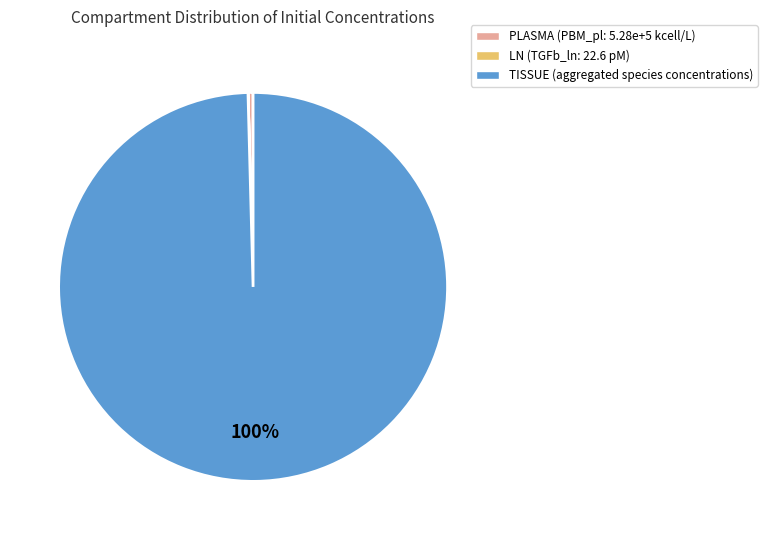

Does any single category account for the majority?

Yes